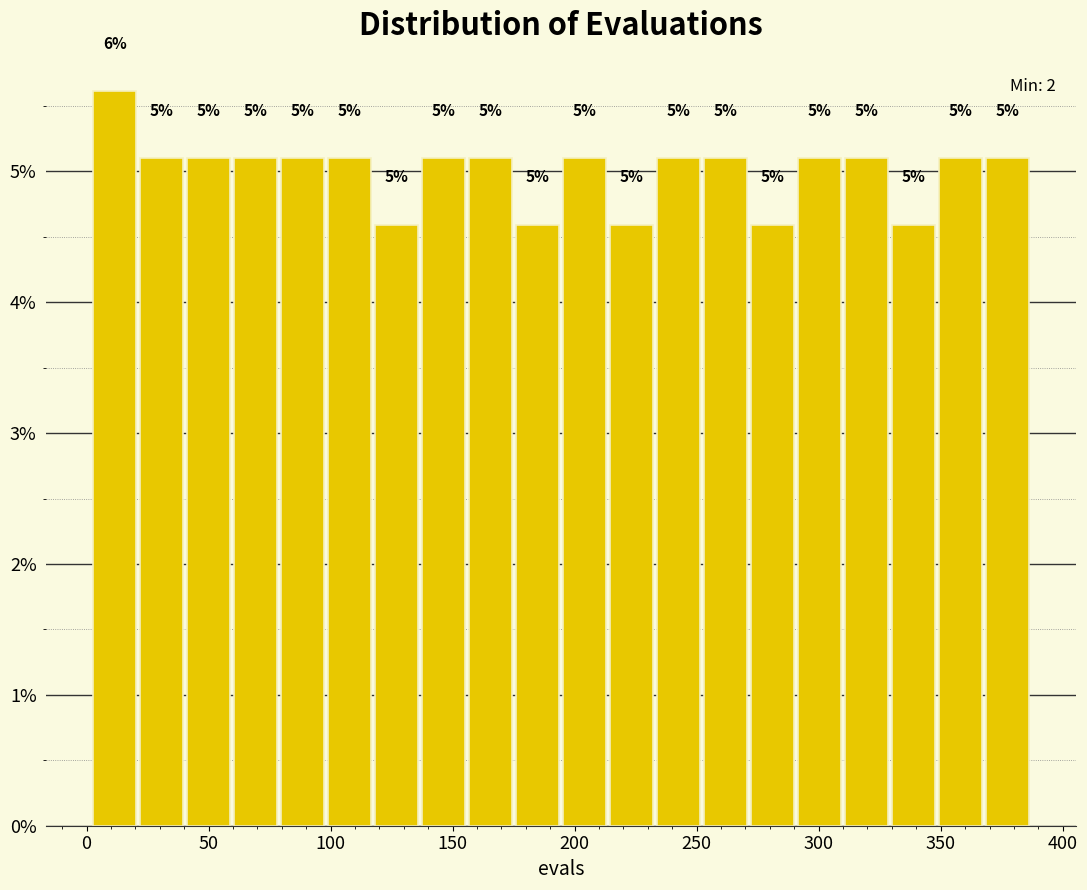

Around what value on the x-axis is the tallest bar? Give the approximate position of its centre, as read against the axis.

10